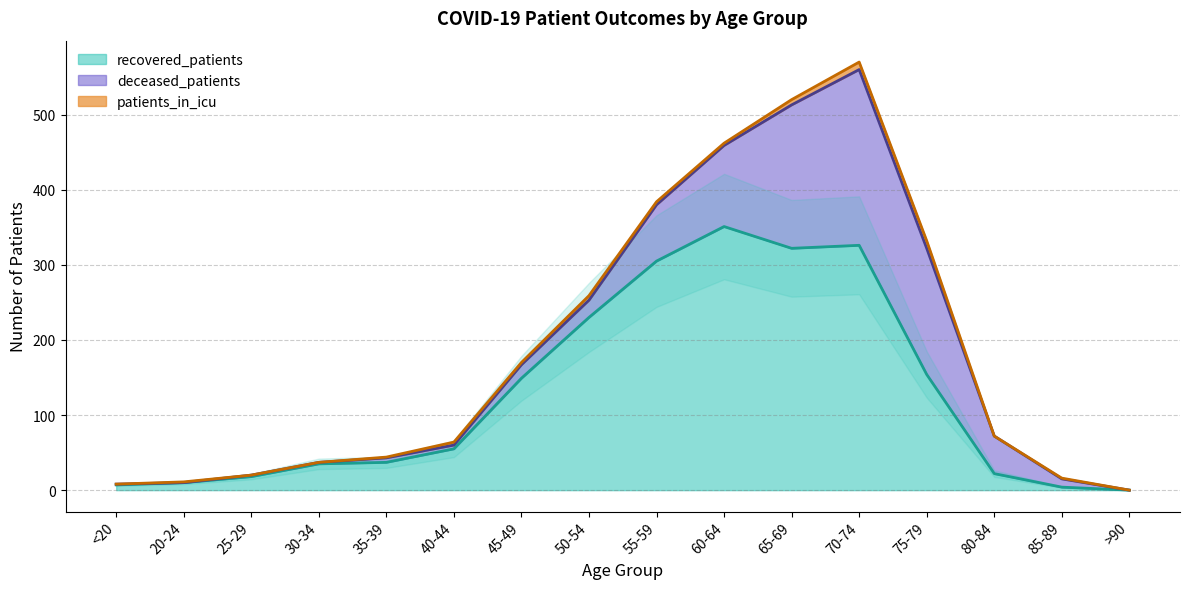

At how many categories does at least one series exceed 321?

3